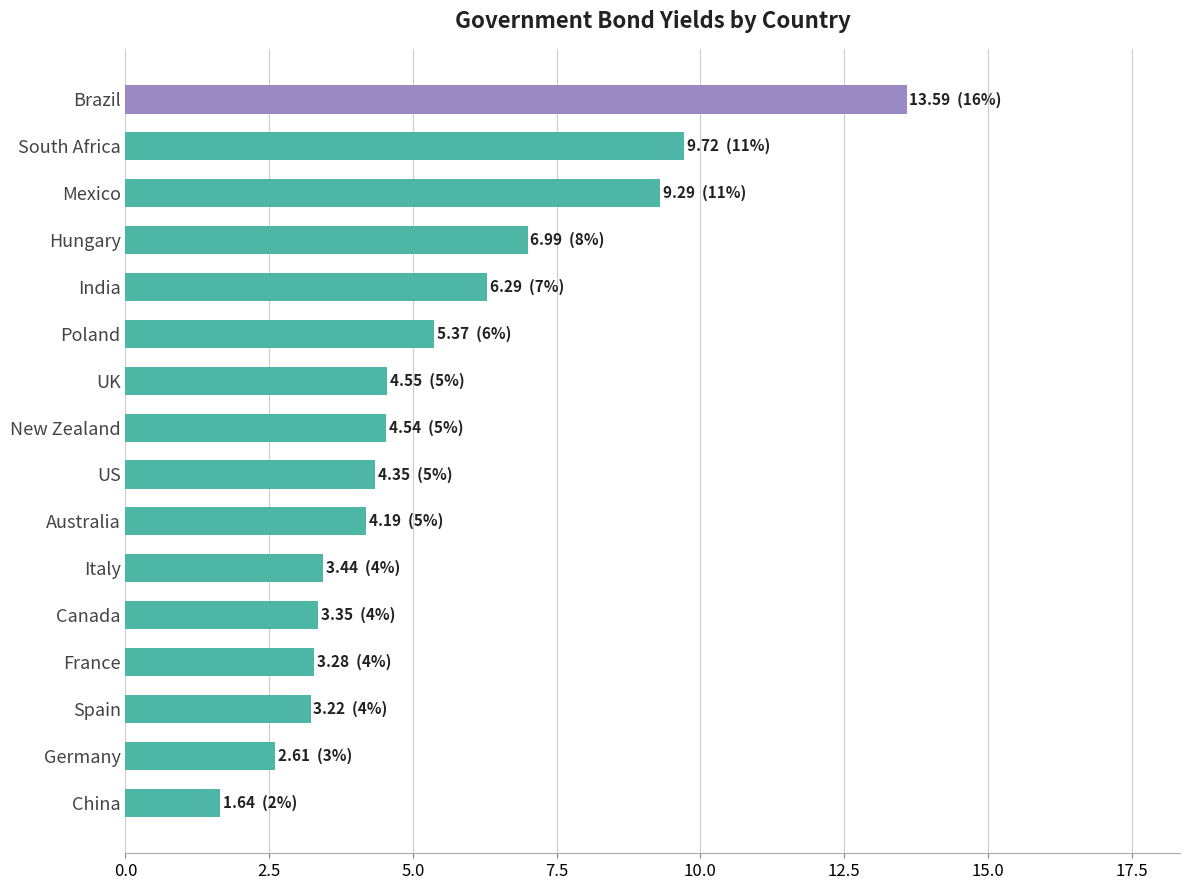

What value does the data have at France?

3.3